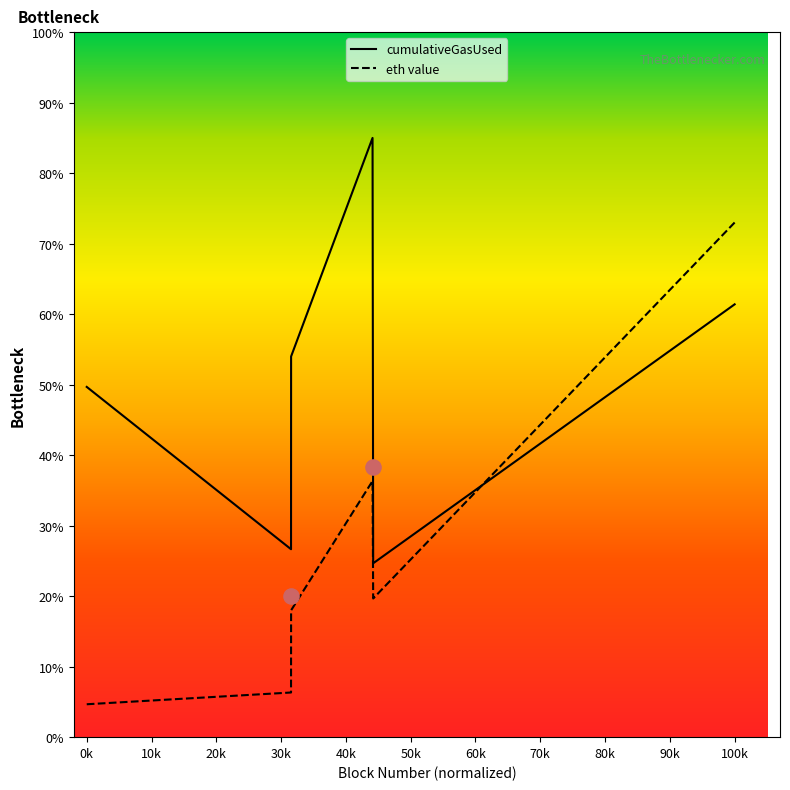

The value of cumulativeGasUsed at 100k is 101.4. True or false?

False